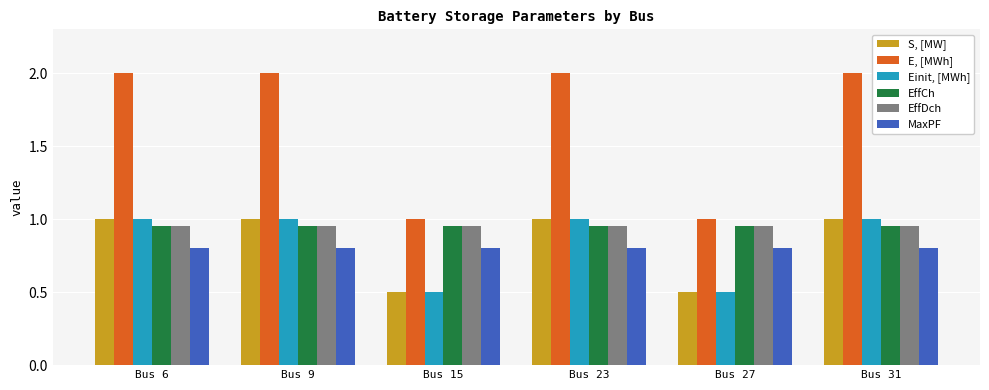

What is the minimum value shown in the chart?

0.5